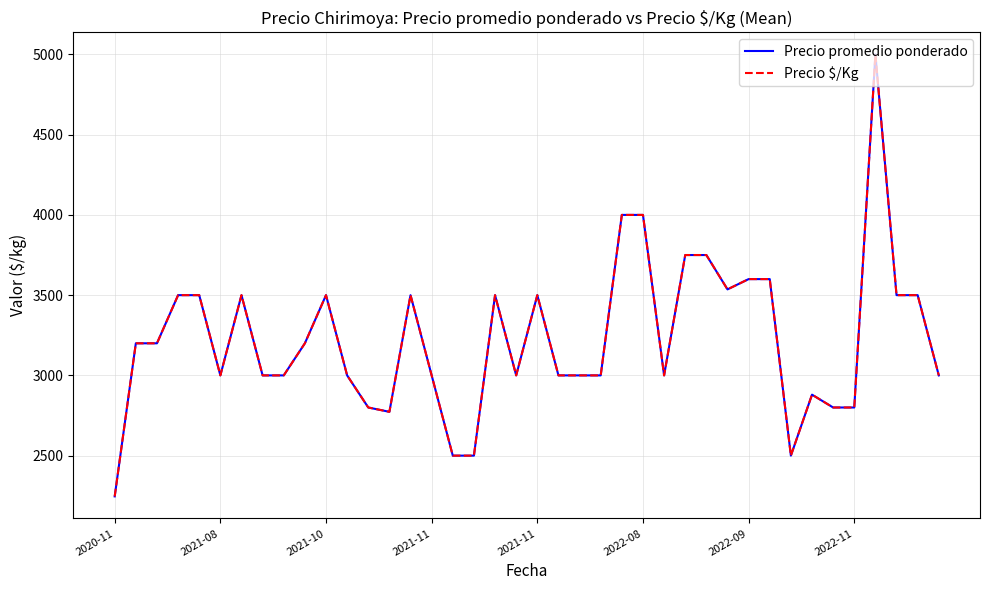

Does the chart display data point markers on the line(s)?

No